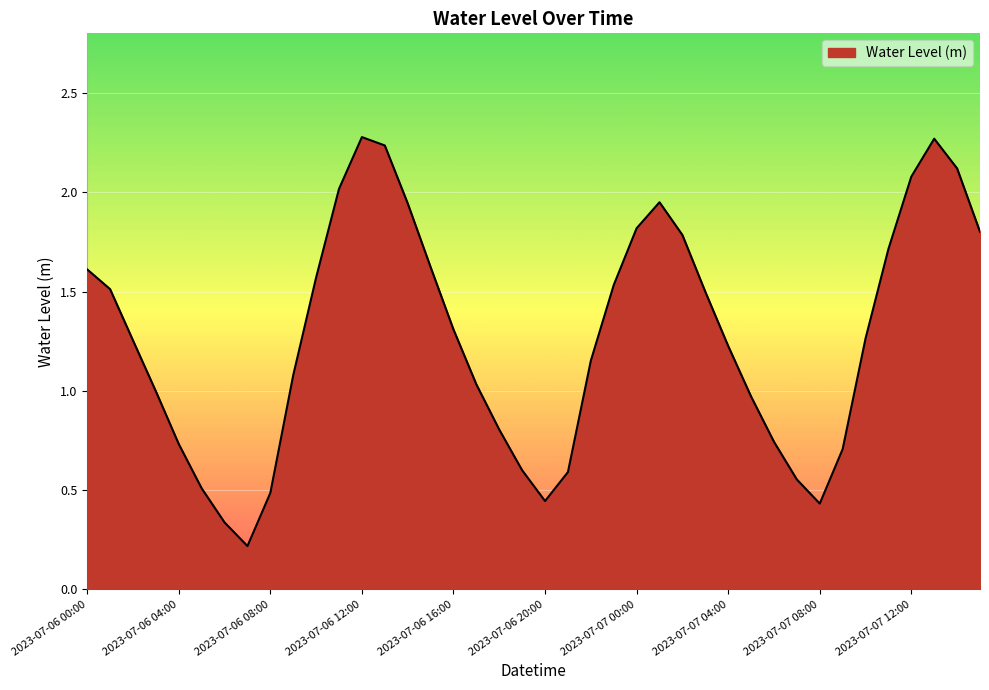

What is the difference between the maximum and minimum values?

2.1